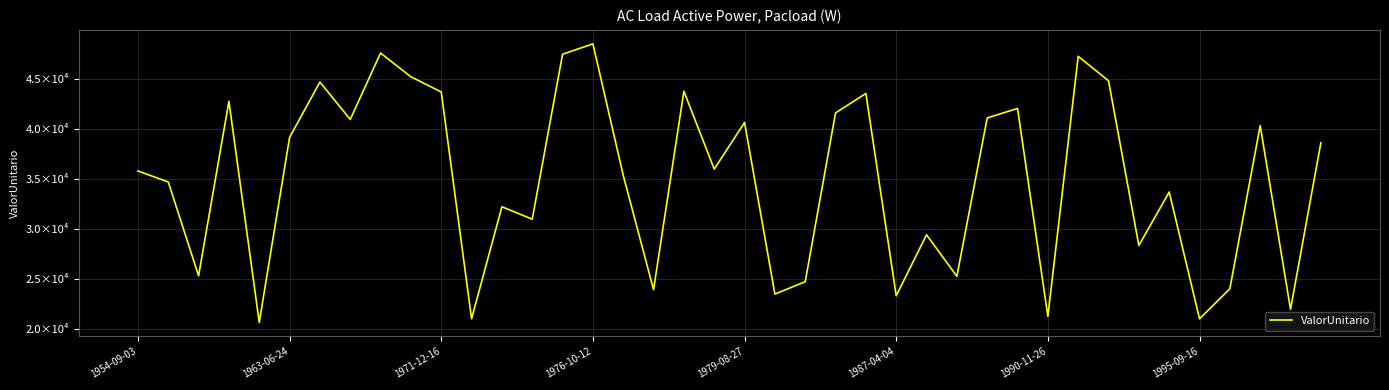

Is this an area chart (filled region under the line)?

No